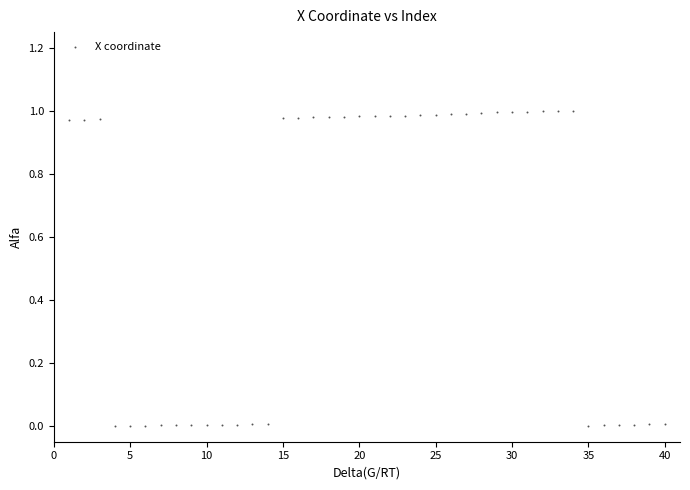

What is the range of X values (max minus min)?

39.0